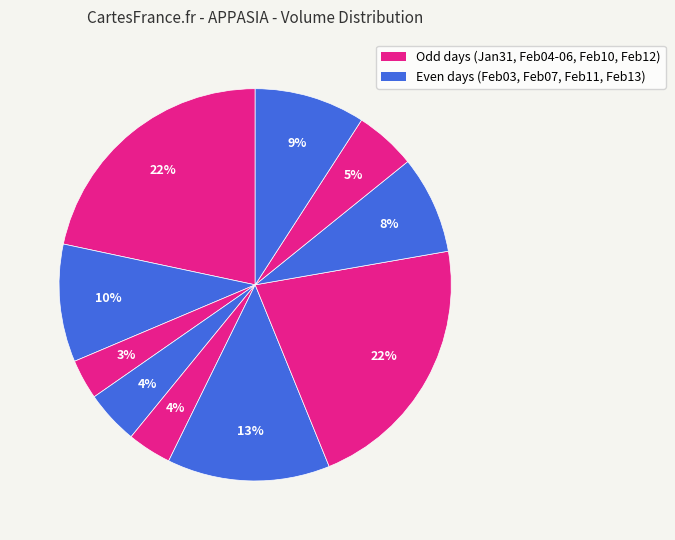

Rank the categories by value from lowest to highest.

2020-02-04, 2020-02-06, 2020-02-05, 2020-02-12, 2020-02-11, 2020-02-13, 2020-02-03, 2020-02-07, 2020-02-10, 2020-01-31